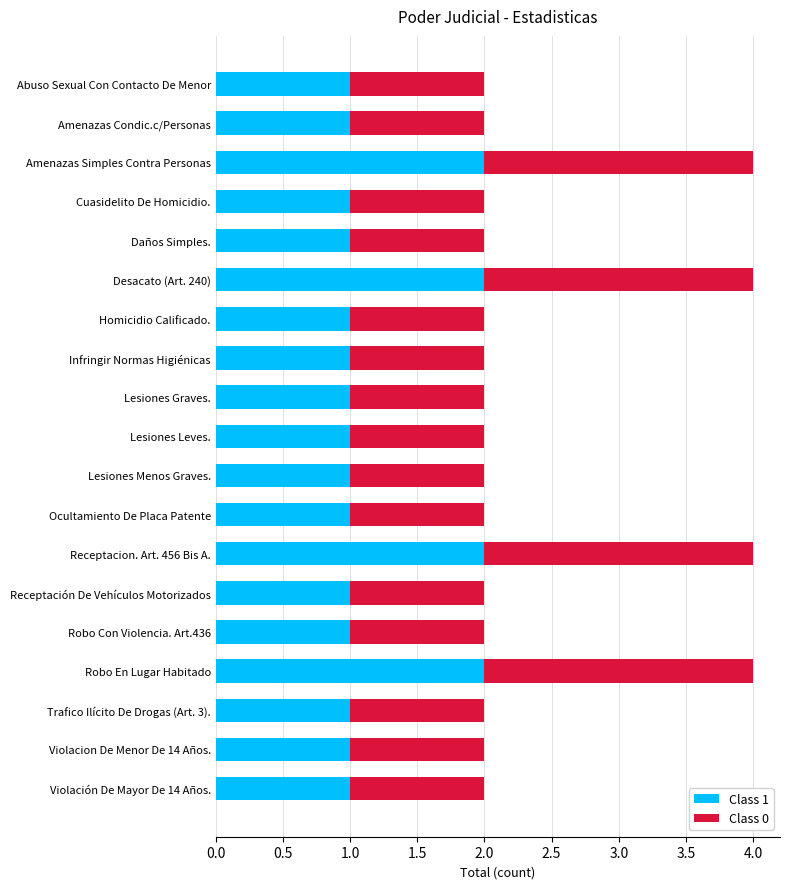

Is it true that Class 1 equals 2 at Robo En Lugar Habitado?

True